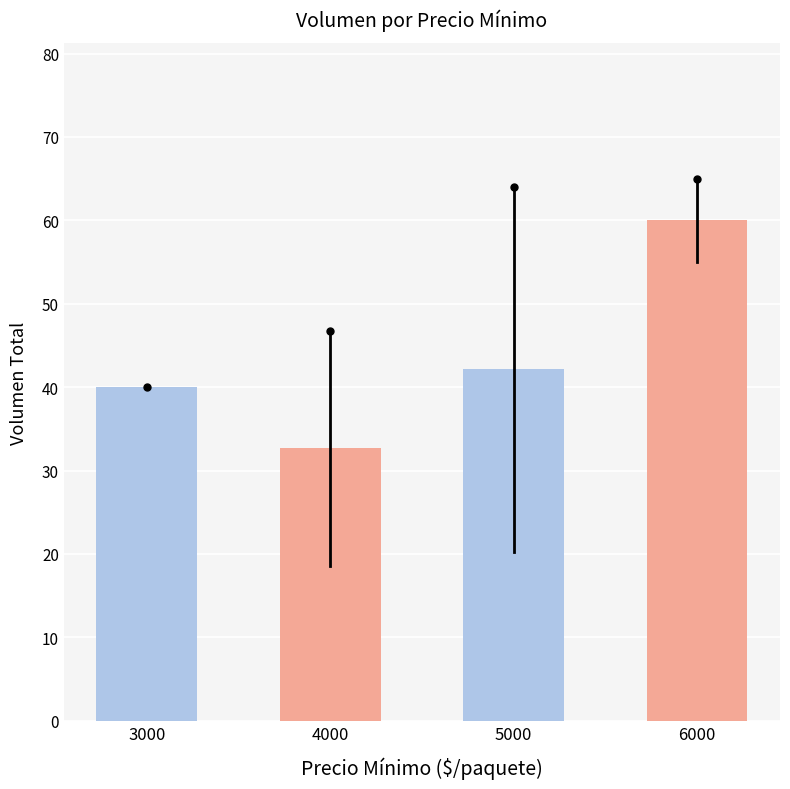

List the labels in order of value, smallest first.

4000, 3000, 5000, 6000